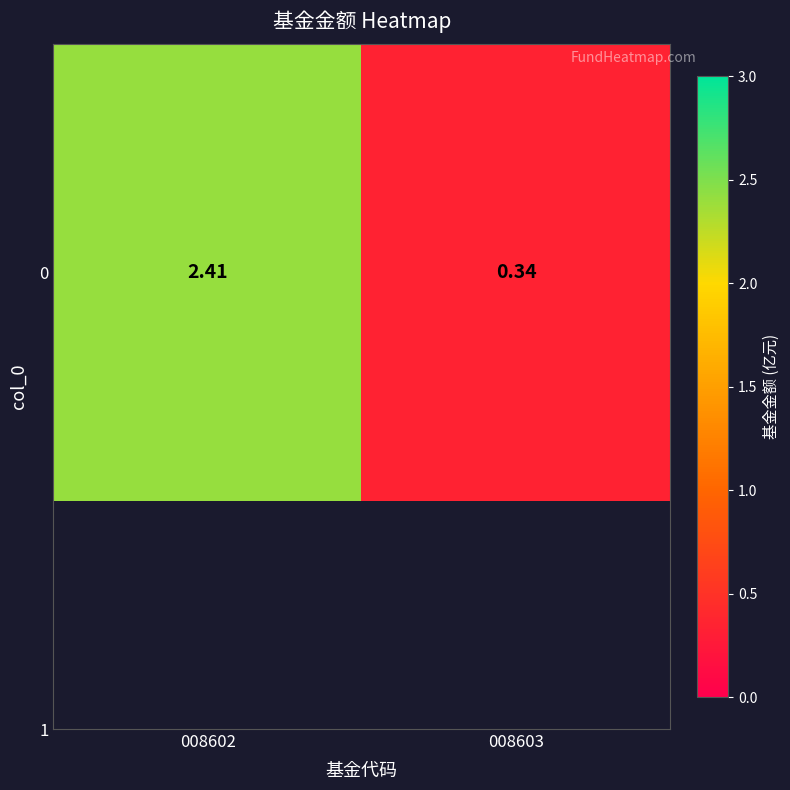

Which category has the lowest value across all series?

008603